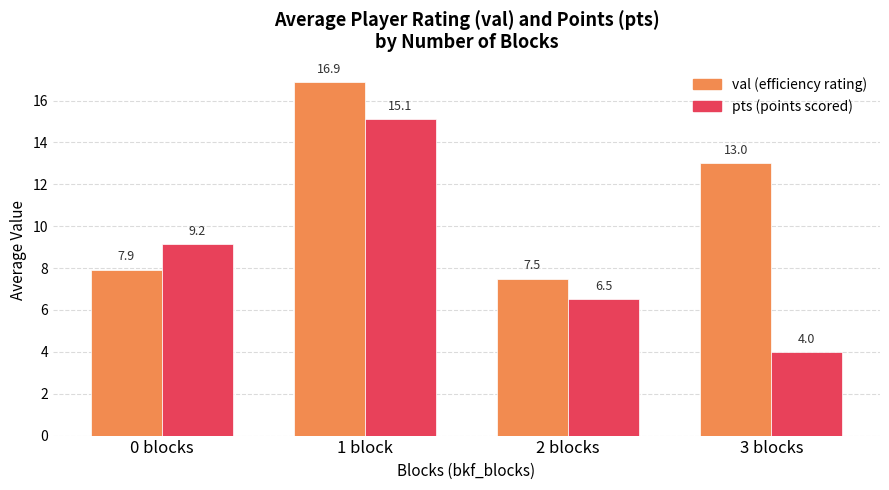

What position from the right is 3 blocks?

1